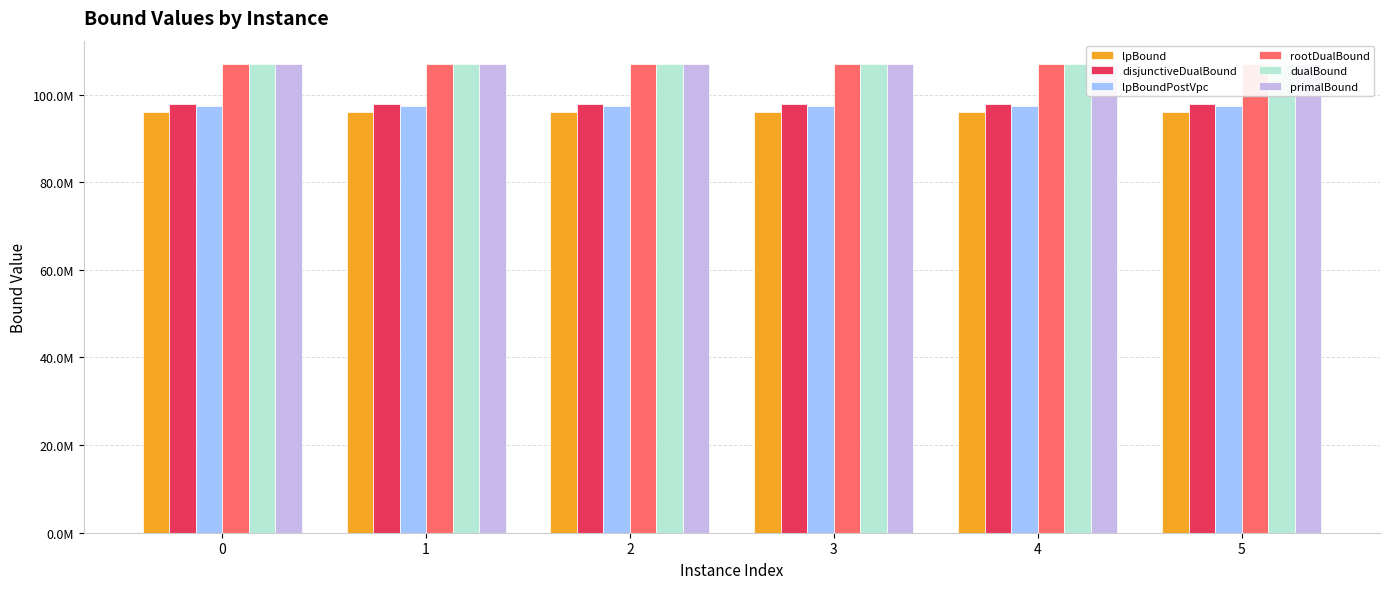

What is the difference between the second highest and second lowest values in the primalBound series?

8773.0